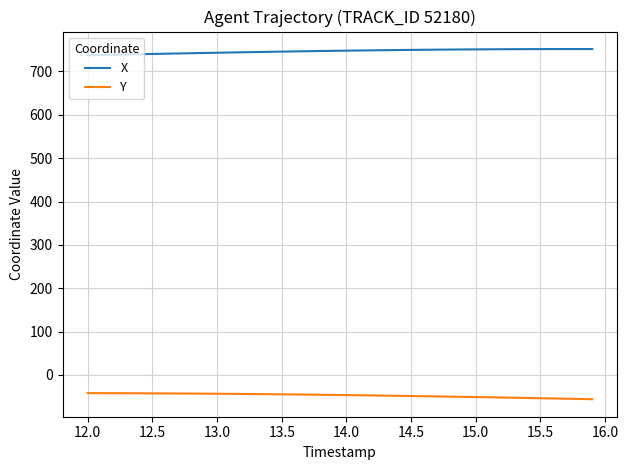

List the series in order of their overall mean, lowest first.

Y, X